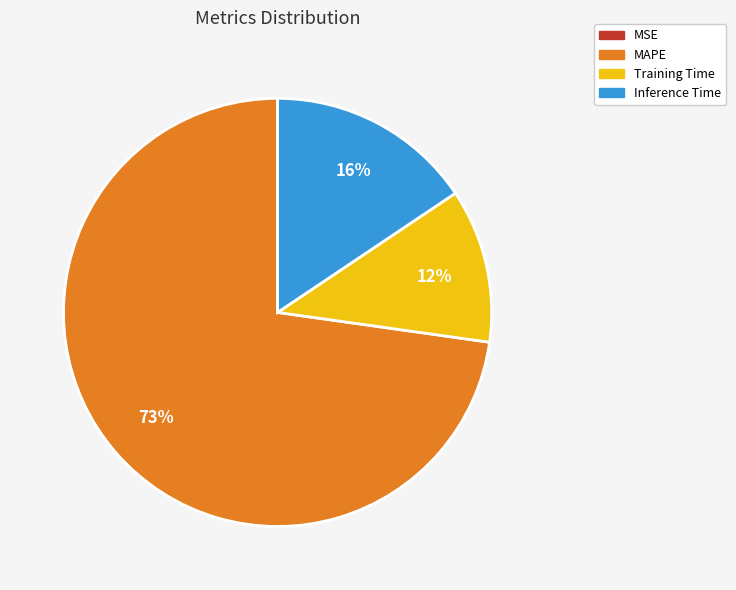

To the nearest percent, what is the average slice percentage?

25%